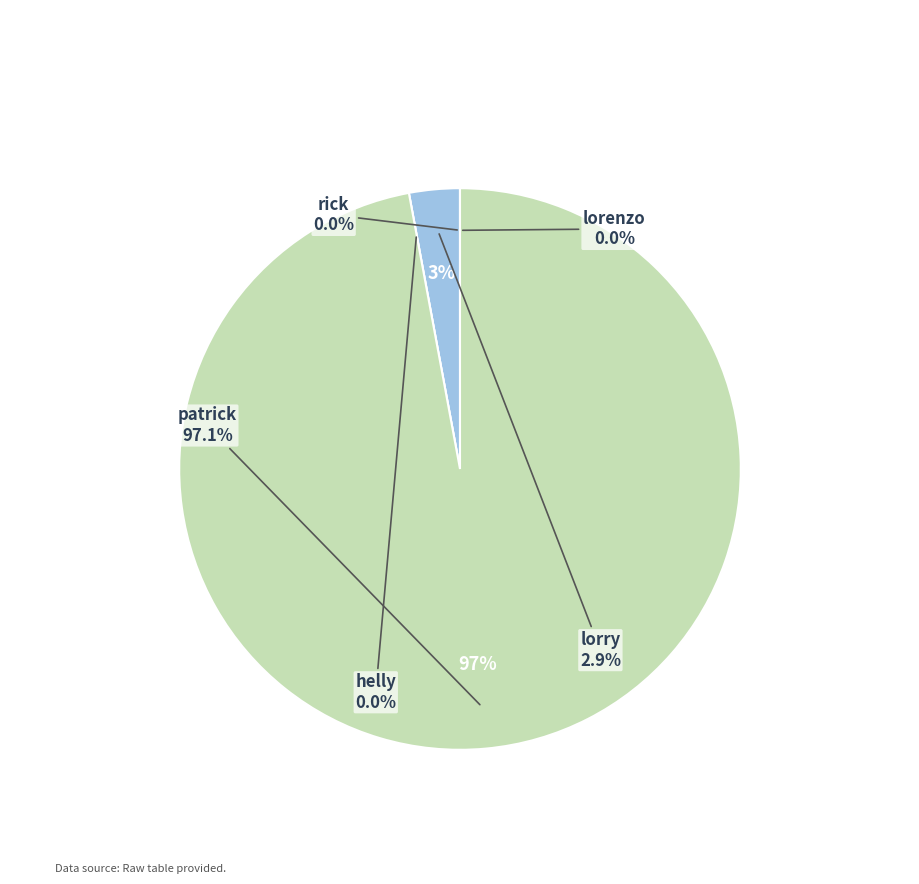

Is there any slice that represents more than half of the pie?

Yes